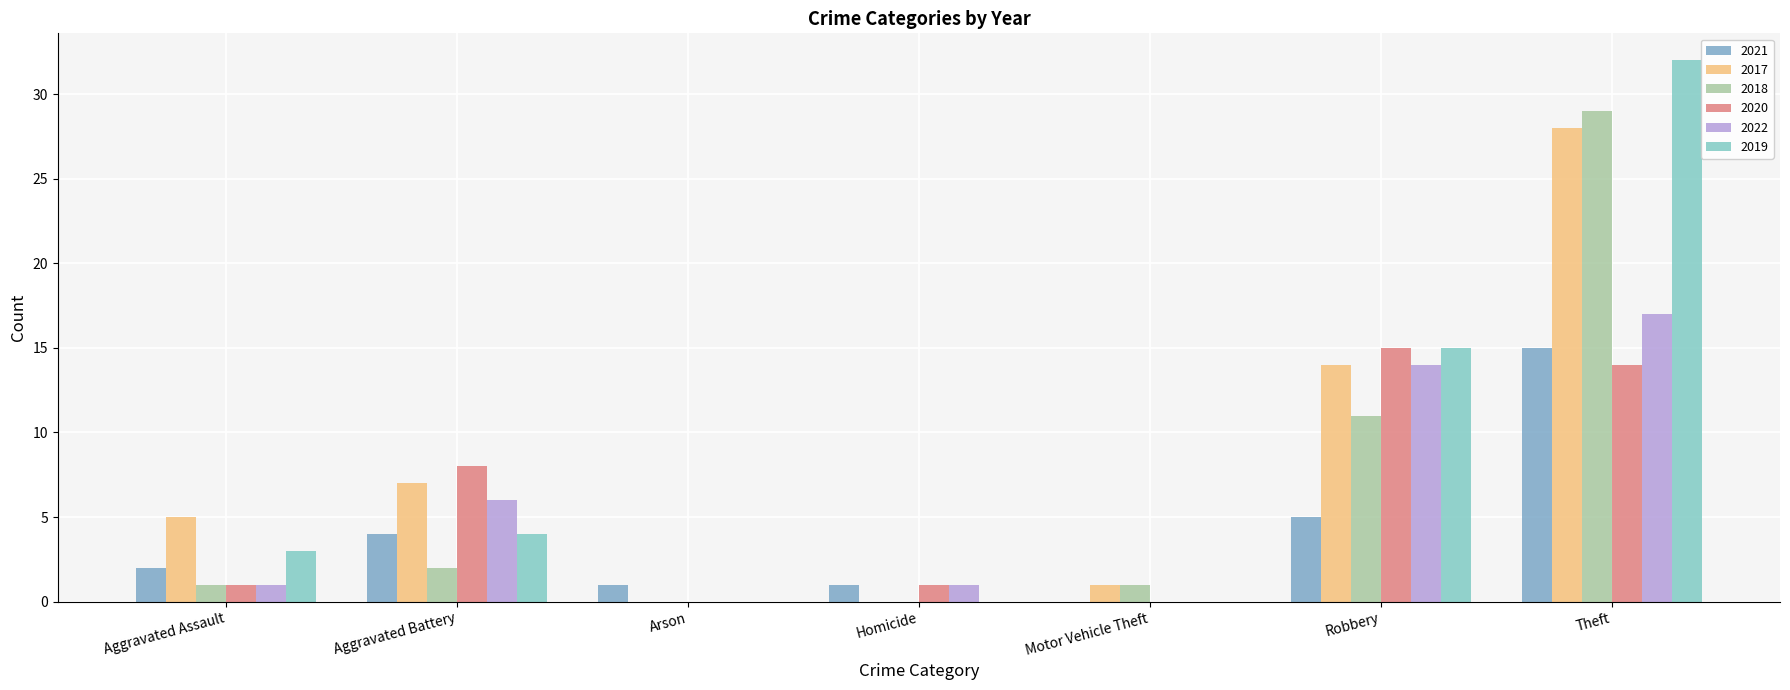

How many distinct data groups are displayed?

6